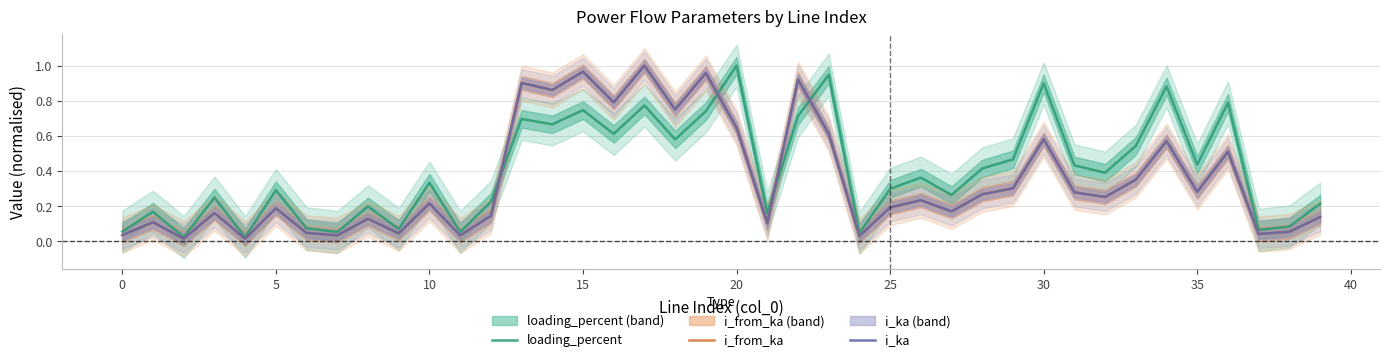

Which series has the largest total across all categories?

loading_percent